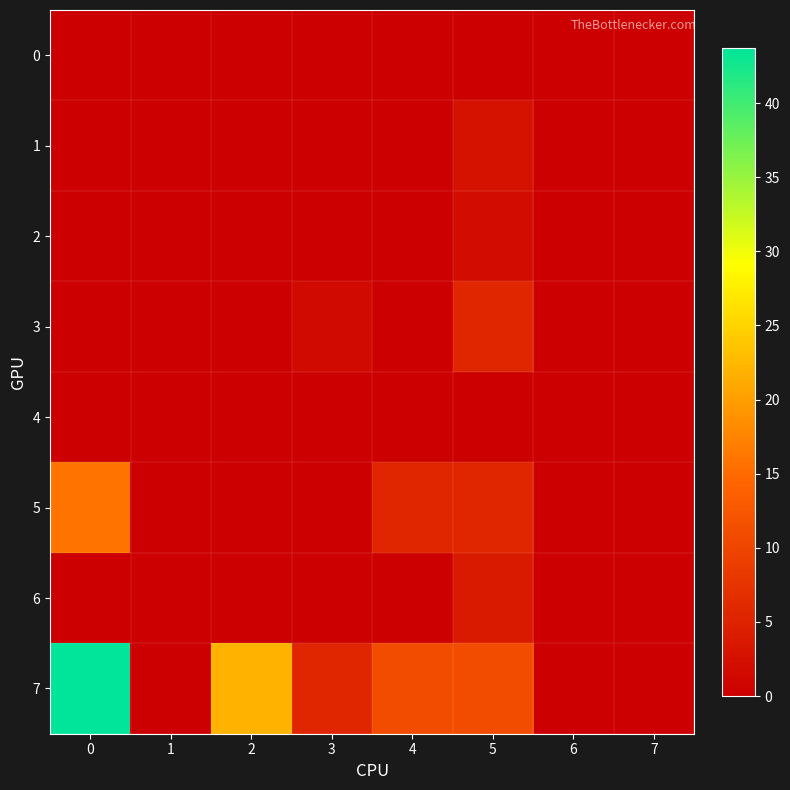

Reading left to right, extract all data points from this chart.

0: 0=0.0	1=0.0	2=0.0	3=0.0	4=0.0	5=0.0	6=0.0	7=0.0
1: 0=0.0	1=0.0	2=0.0	3=0.0	4=0.0	5=2.7	6=0.0	7=0.0
2: 0=0.0	1=0.0	2=0.0	3=0.0	4=0.0	5=1.9	6=0.0	7=0.0
3: 0=0.0	1=0.0	2=0.0	3=1.7	4=0.0	5=5.5	6=0.0	7=0.0
4: 0=0.0	1=0.0	2=0.0	3=0.0	4=0.0	5=0.0	6=0.0	7=0.0
5: 0=16.0	1=0.0	2=0.0	3=0.0	4=5.5	5=5.5	6=0.0	7=0.0
6: 0=0.0	1=0.0	2=0.0	3=0.0	4=0.0	5=3.9	6=0.0	7=0.0
7: 0=43.7	1=0.0	2=21.9	3=5.5	4=10.9	5=10.9	6=0.0	7=0.0